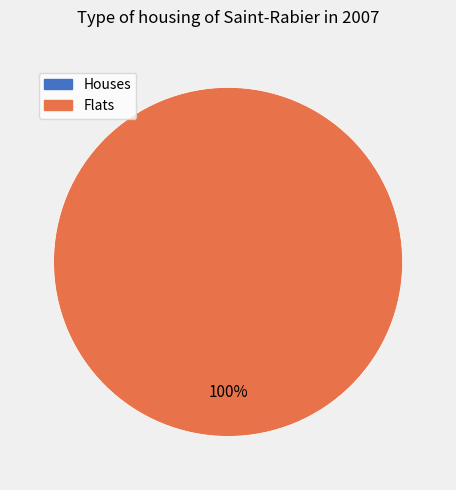

To the nearest percent, what percentage of the pie is 1?

100%